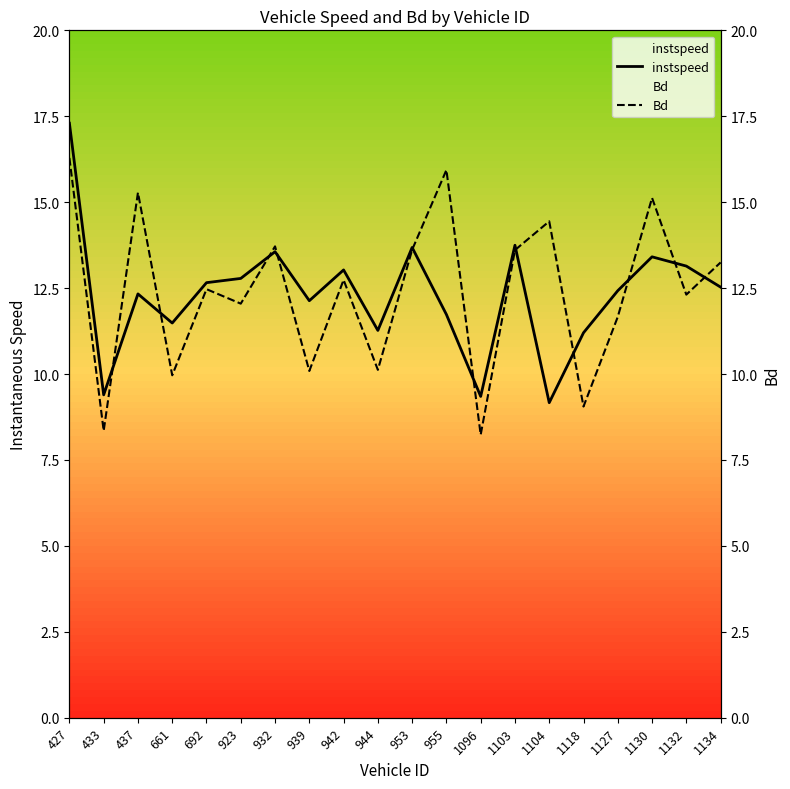

How many values in the Bd series are below 12?

7